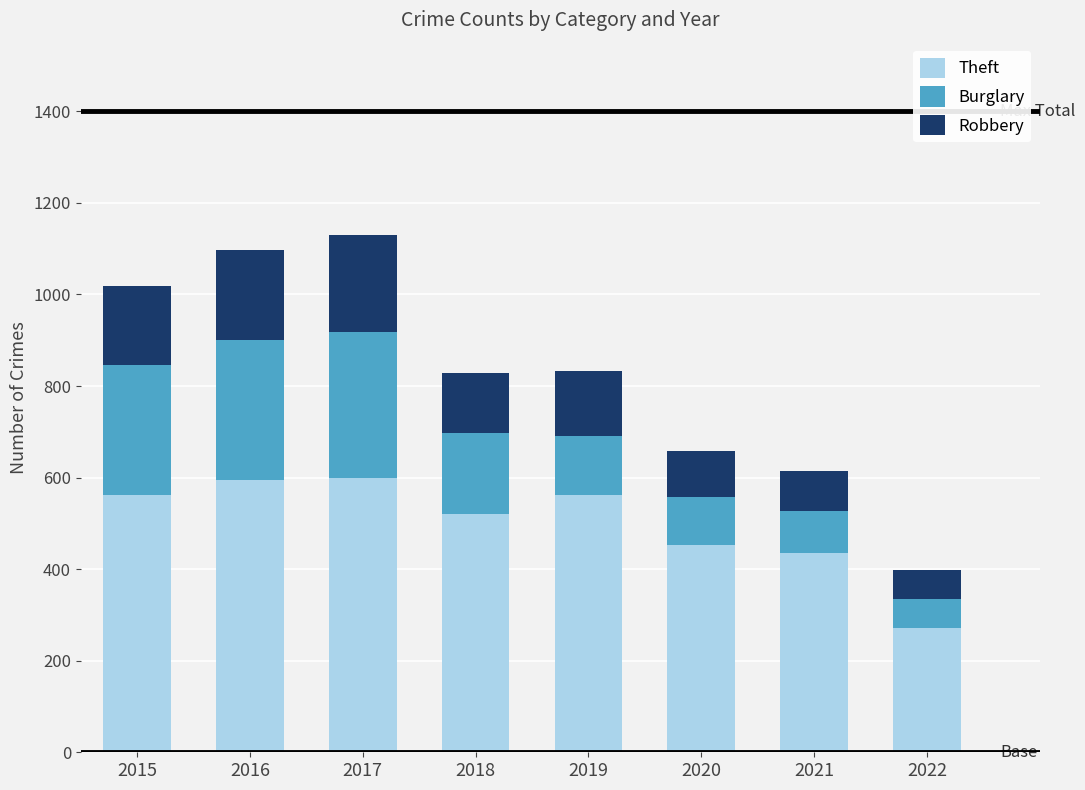

What is the average value of the Theft series?

500